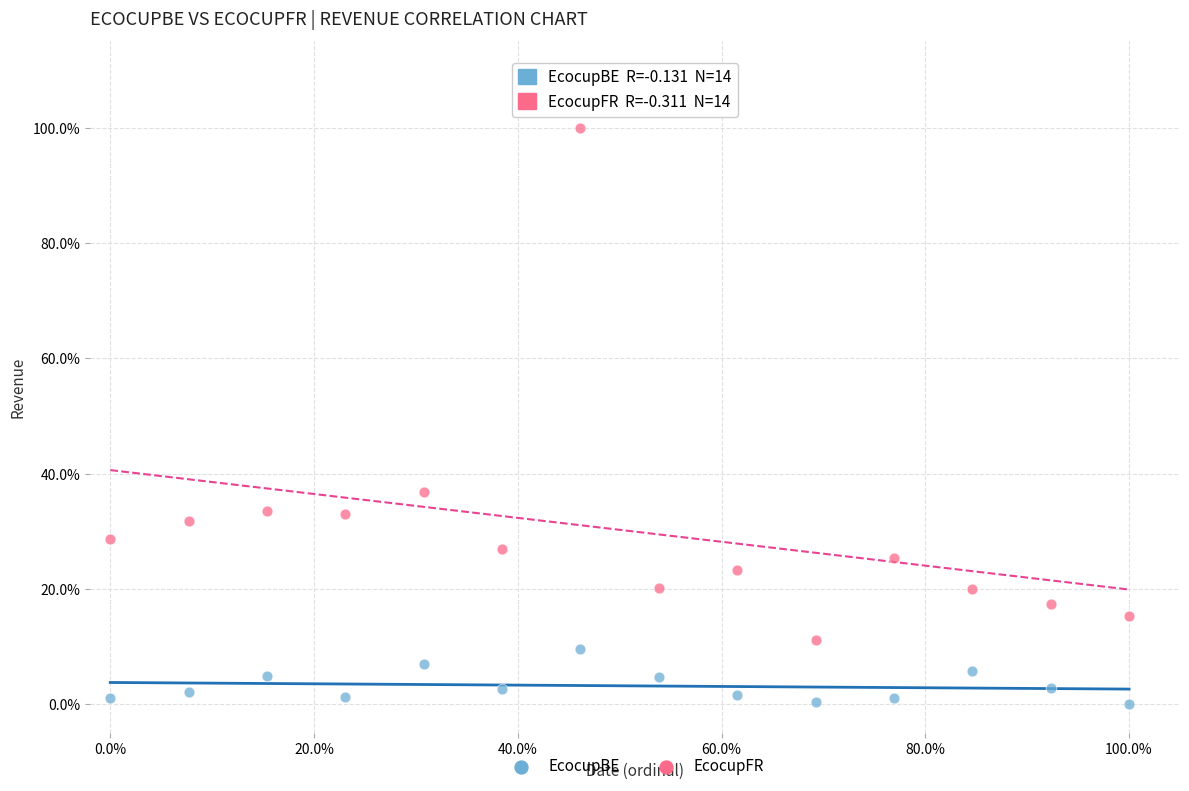

Which series reaches the minimum Y coordinate?

EcocupBE